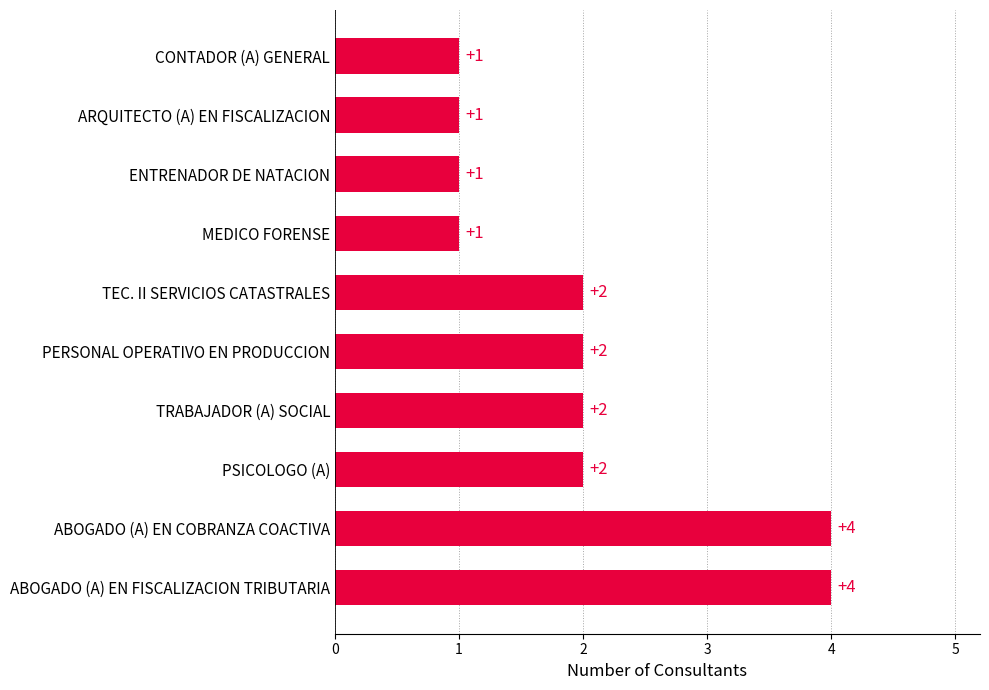

How many values are between 1 and 2?

8